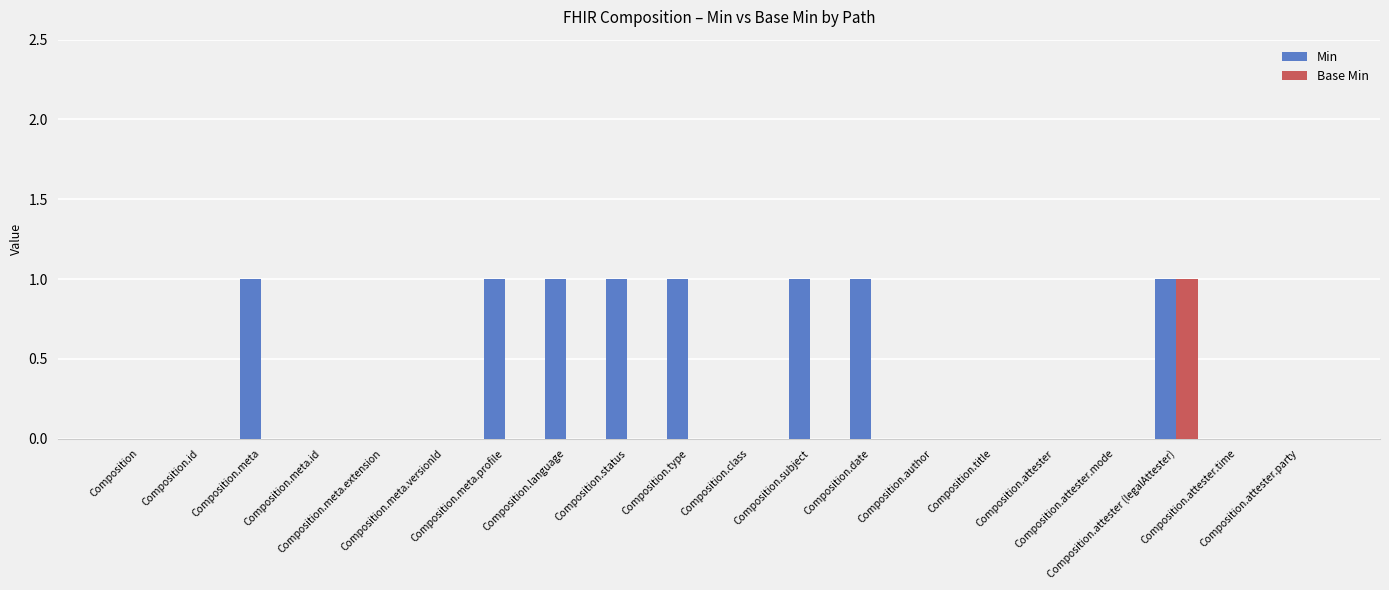

What is the sum of all Base Min values?

1